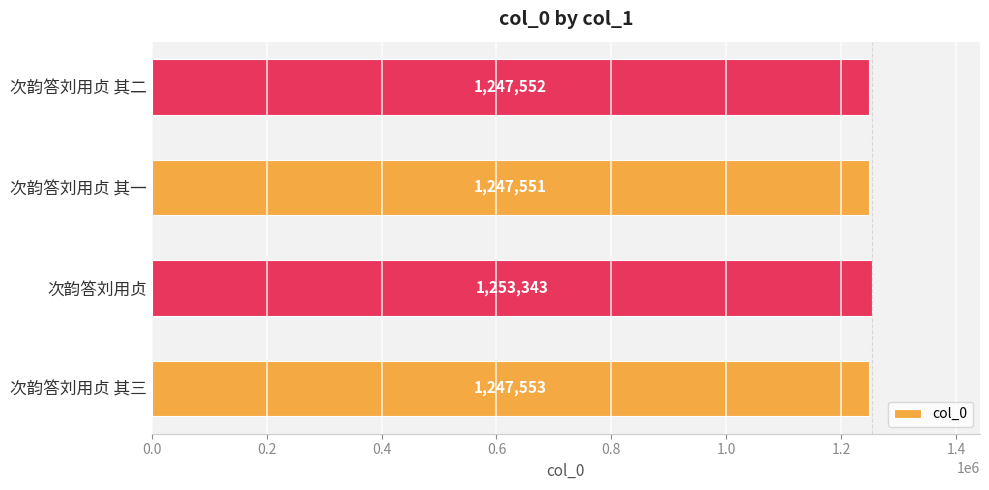

Reading bottom to top, extract all data points from this chart.

1247553	1253343	1247551	1247552